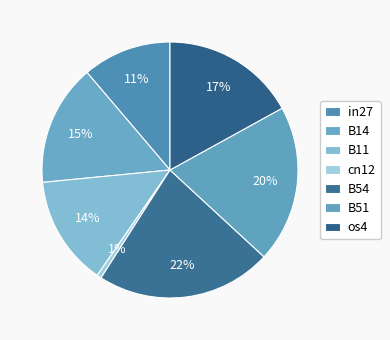

What is the change in value from in27 to B51?

+0.1